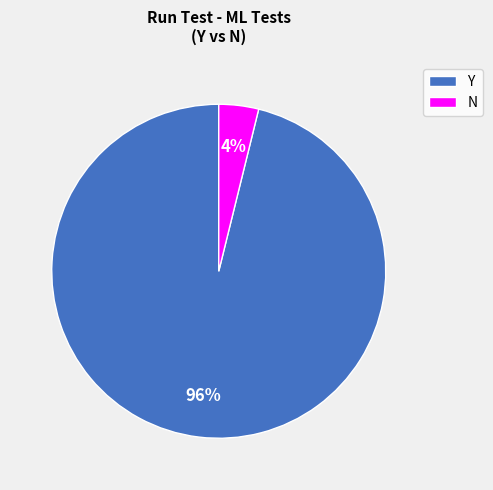

Rank the categories by value from lowest to highest.

N, Y